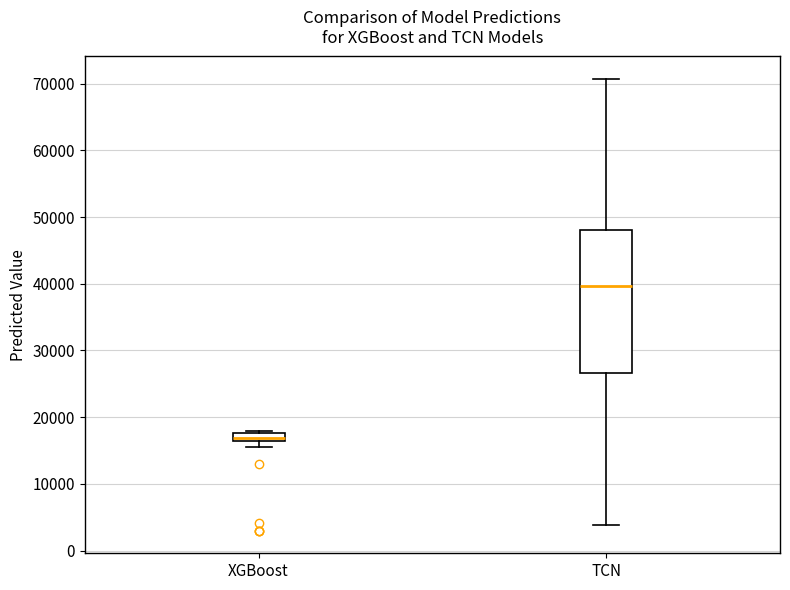

Where does the lower whisker of the box for TCN end on the y-axis? The values are not printed on the chart, so give them approximately, as read against the axis.

4000